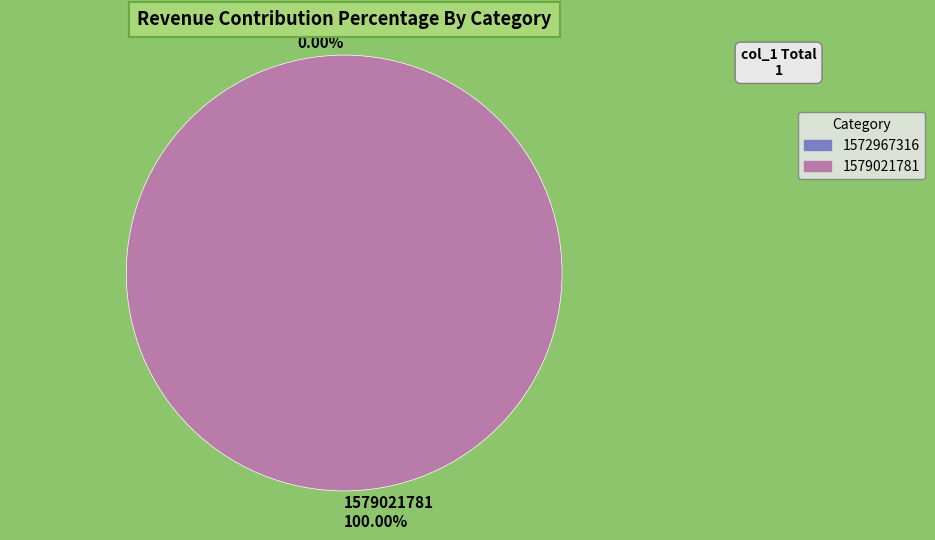

How many segments does this pie chart have?

2